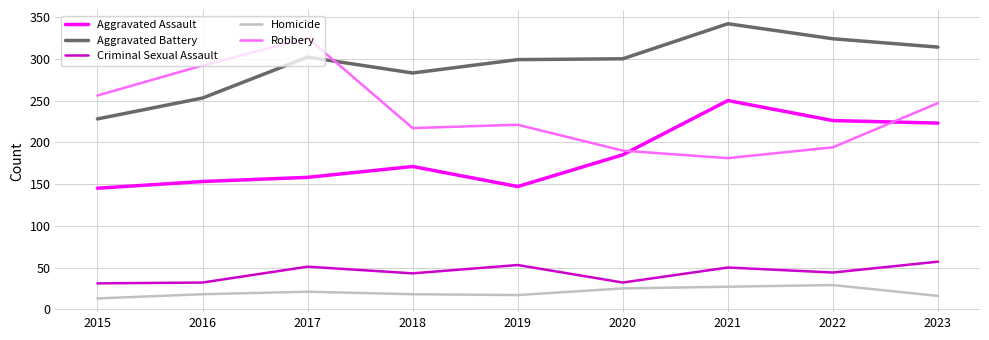

In Homicide, how many points are lower than both neighbors (excluding endpoints)?

1